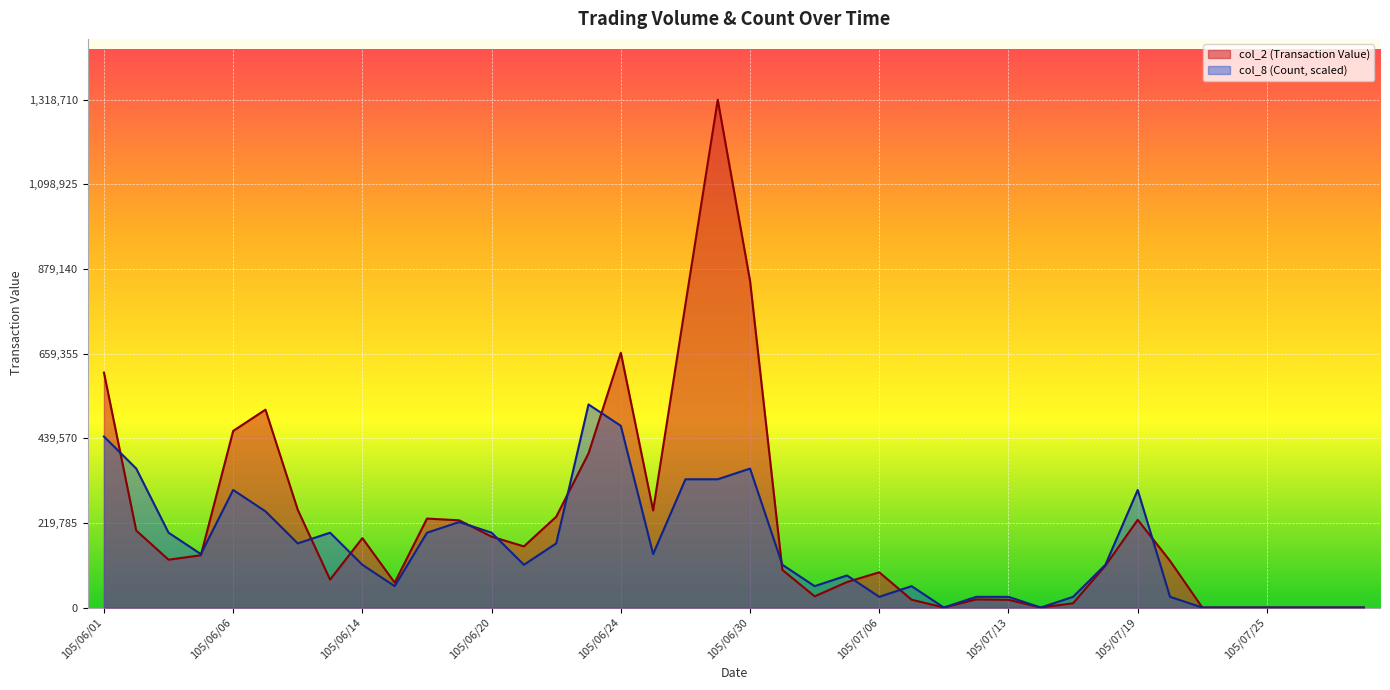

At which category is the sum across all series the highest?

105/06/29